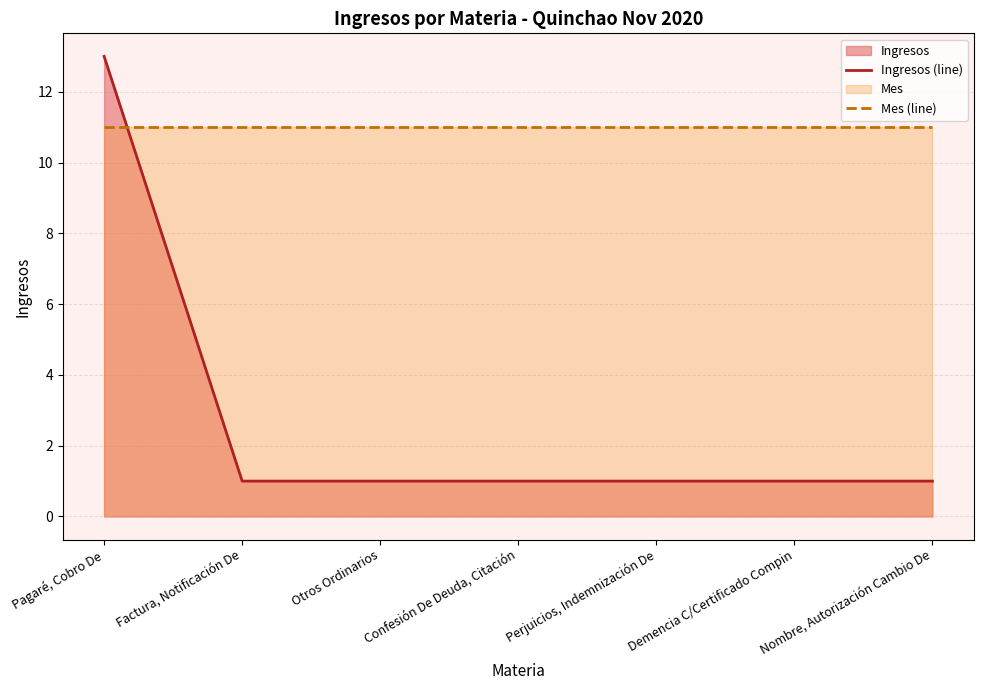

What is the minimum value shown in the chart?

1